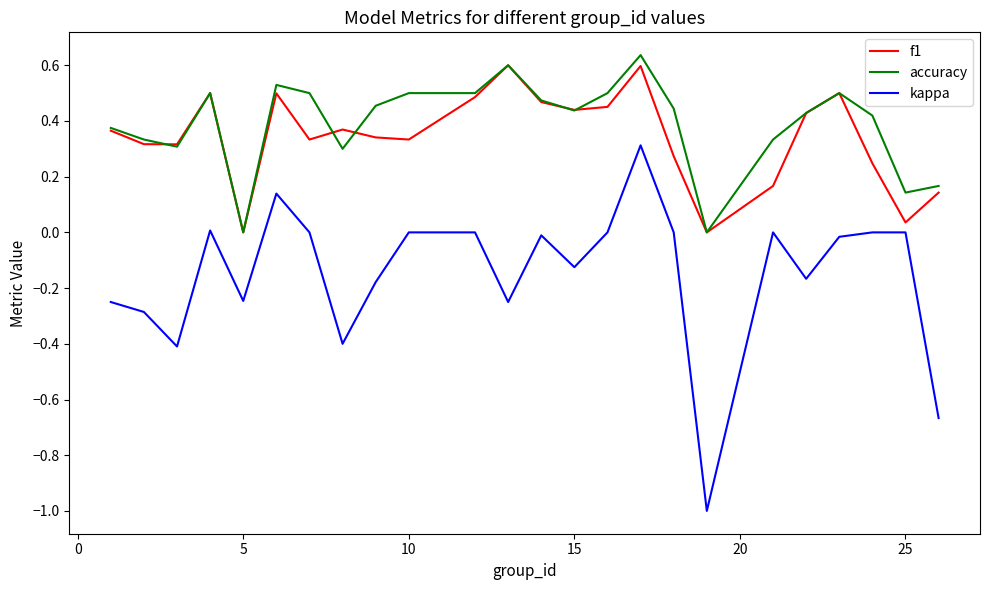

Which series has the largest range (max minus min)?

kappa